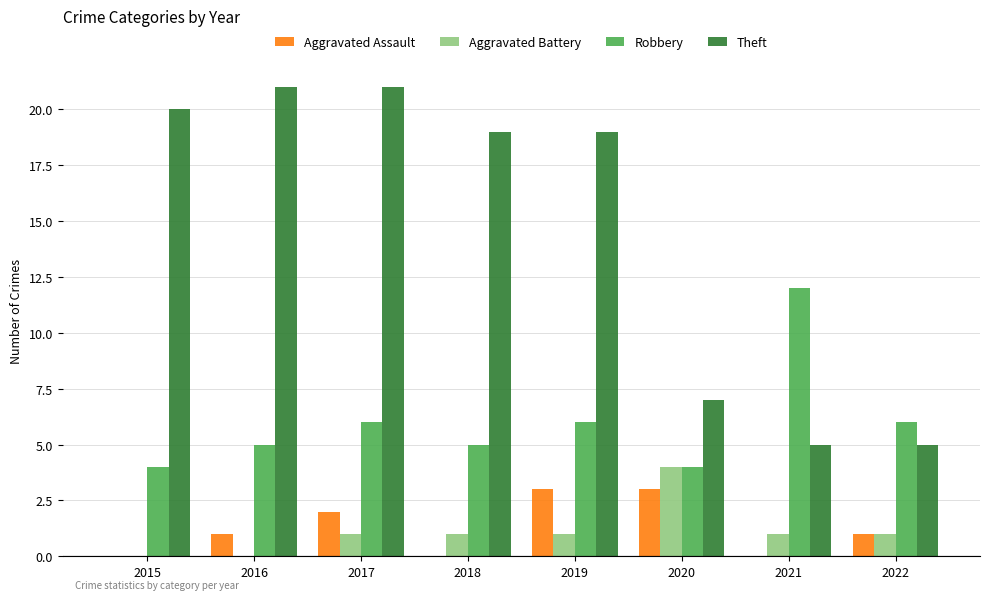

How many groups of bars are there?

8